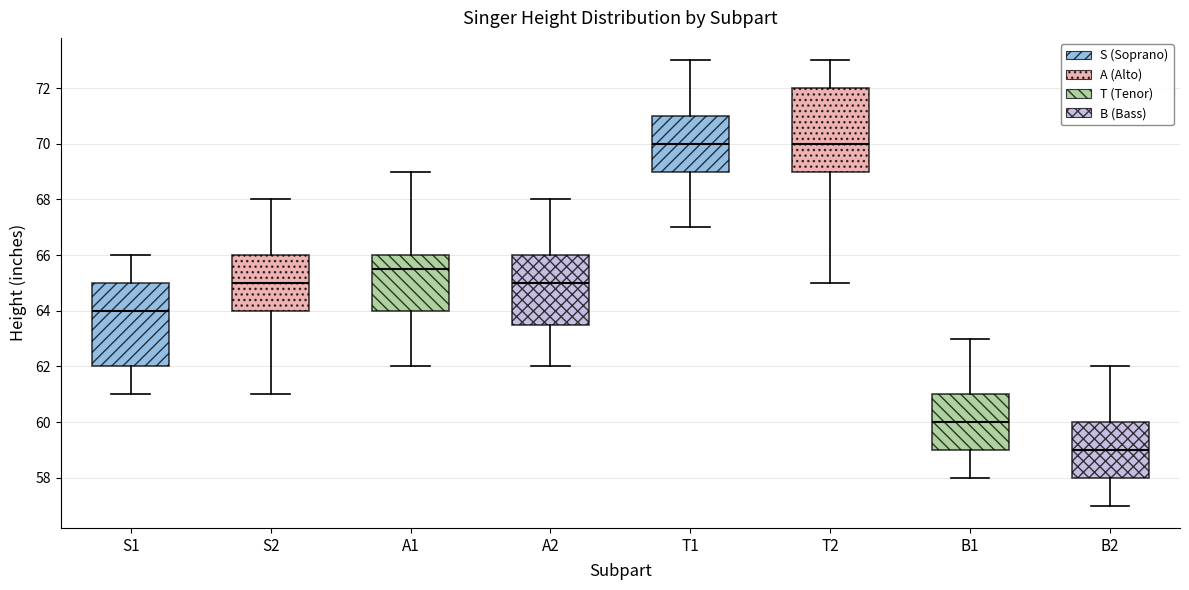

Reading left to right, transcribe this box plot: for each box, give where its median line is, the range the box spans, and where its two whiskers end, as read against the y-axis. The values are not printed on the chart, so give them approximately, as read against the axis.

S1: median 64.0, box 62.0 to 65.0, whiskers 61.0 to 66.0
S2: median 65.0, box 64.0 to 66.0, whiskers 61.0 to 68.0
A1: median 65.6, box 64.0 to 66.0, whiskers 62.0 to 69.0
A2: median 65.0, box 63.6 to 66.0, whiskers 62.0 to 68.0
T1: median 70.0, box 69.0 to 71.0, whiskers 67.0 to 73.0
T2: median 70.0, box 69.0 to 72.0, whiskers 65.0 to 73.0
B1: median 60.0, box 59.0 to 61.0, whiskers 58.0 to 63.0
B2: median 59.0, box 58.0 to 60.0, whiskers 57.0 to 62.0